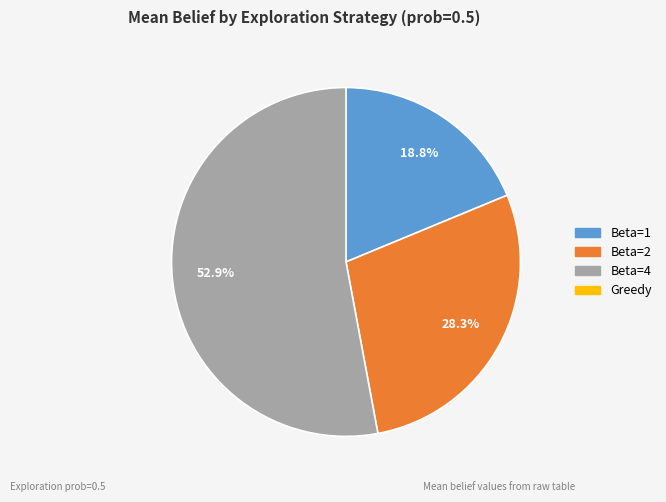

Is there any slice that represents more than half of the pie?

Yes